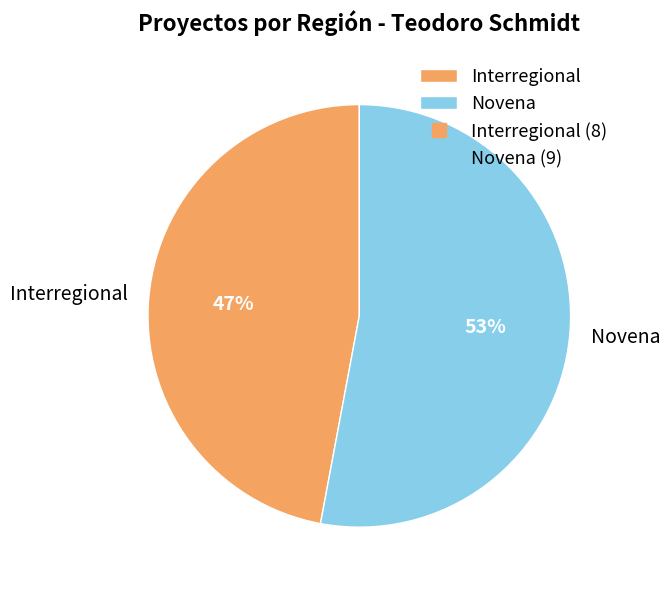

What is the smallest slice in the pie chart?

Interregional